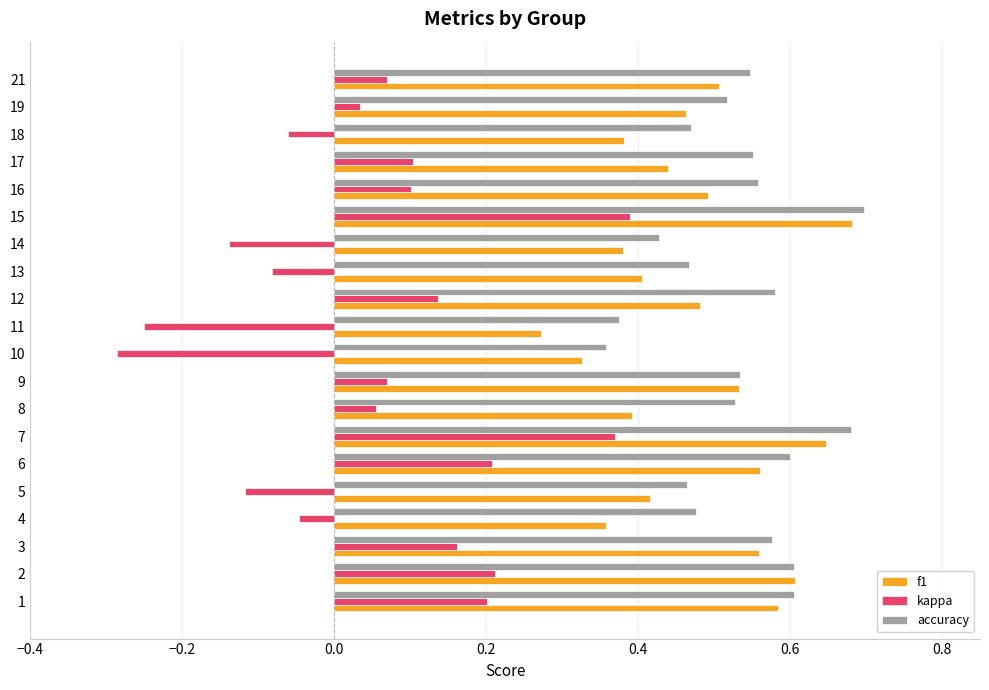

Between 10 and 19, which series saw the biggest shift?

kappa